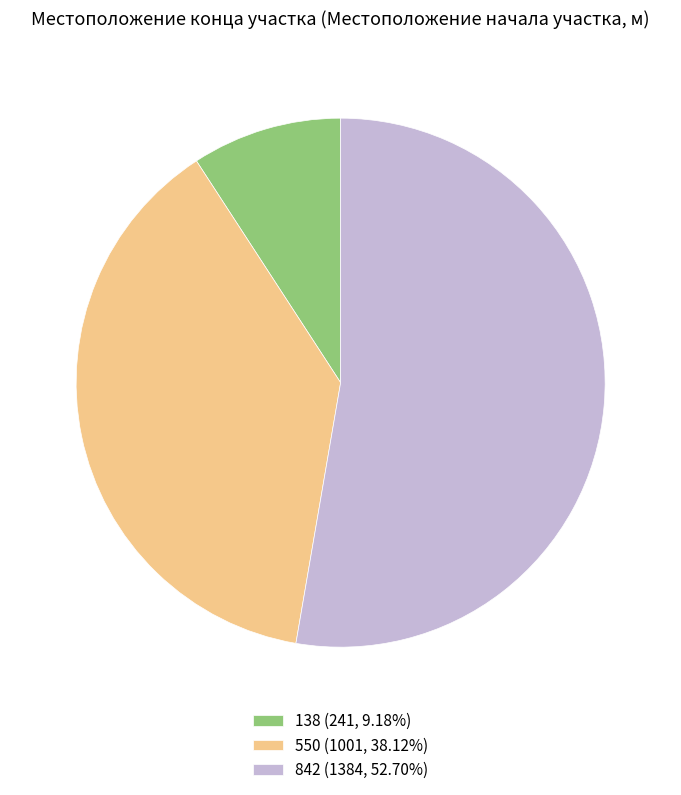

Approximately how many times larger is the value at 550 (1001, 38.12%) compared to 138 (241, 9.18%)?

4.2